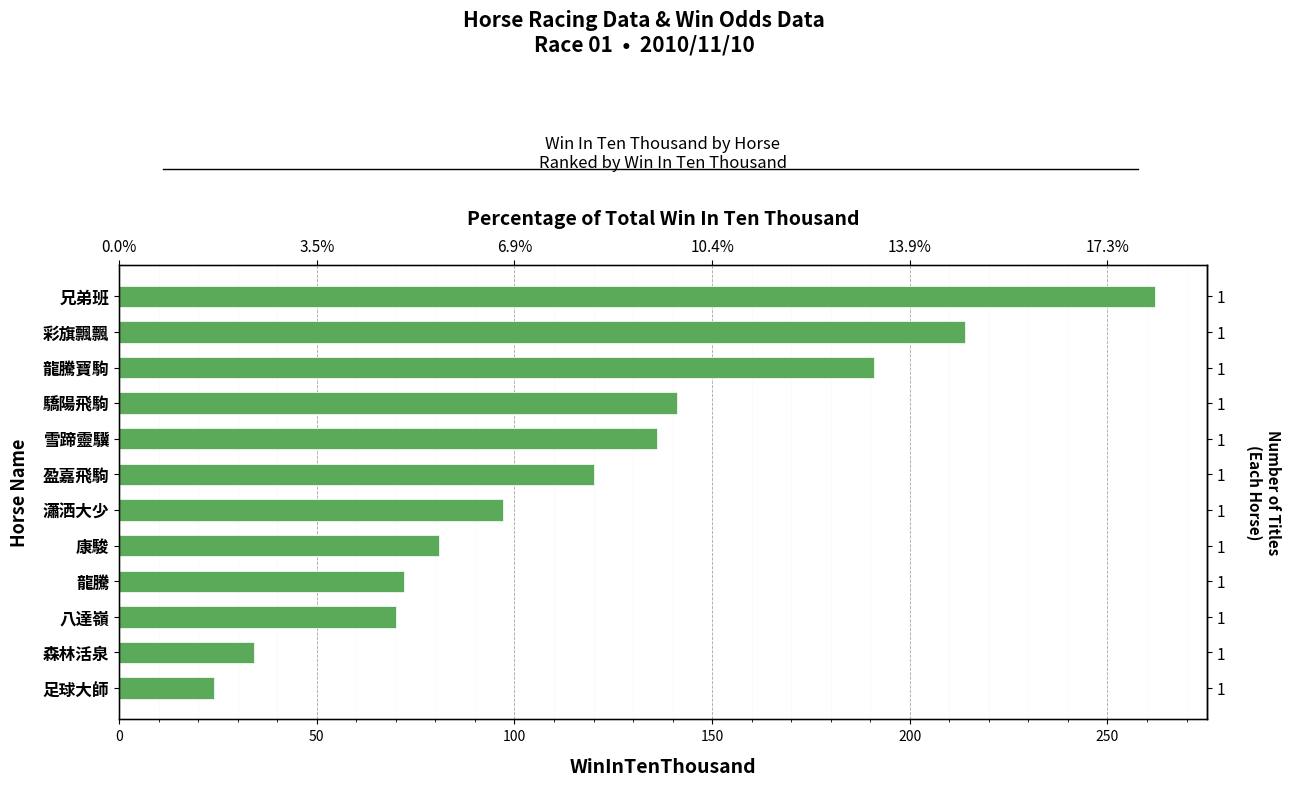

Reading left to right, extract all data points from this chart.

24	34	70	72	81	97	120	136	141	191	214	262